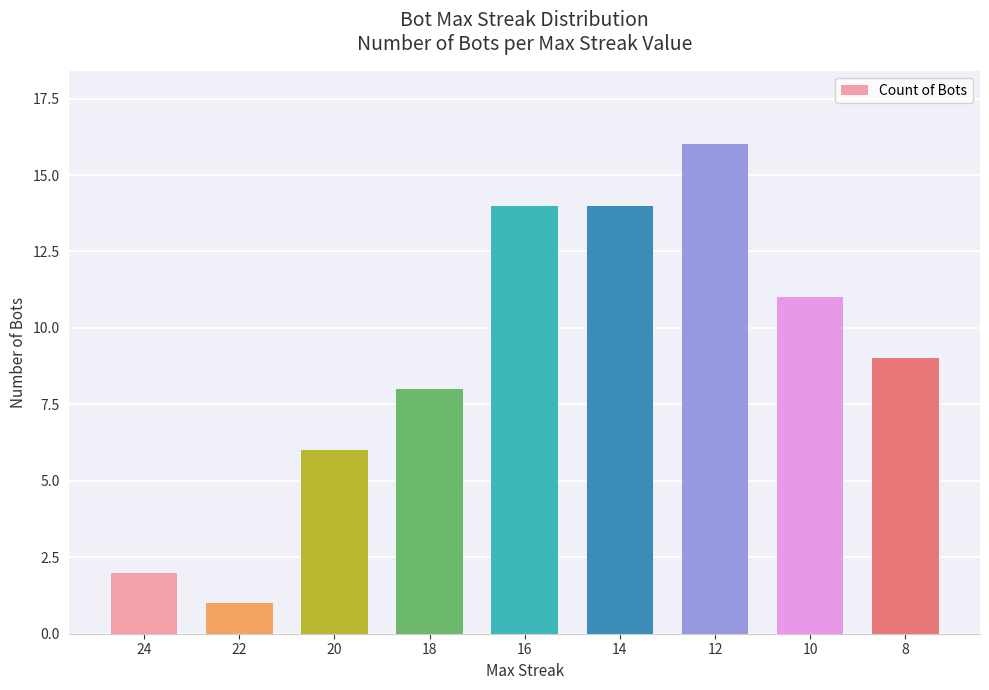

True or false: the data shows 3 at 20.

False